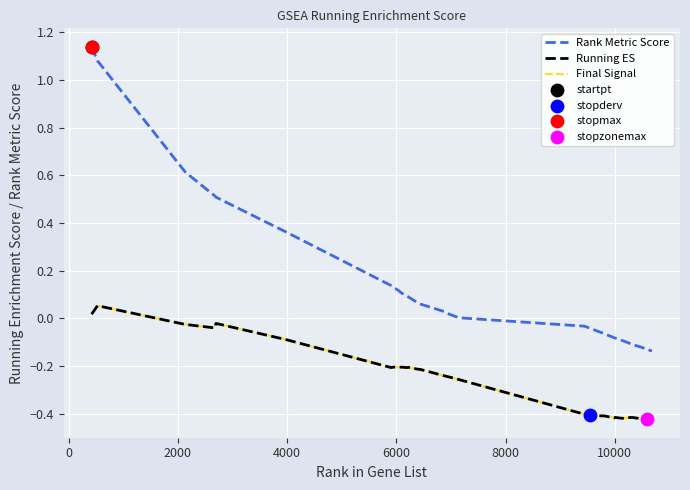

Does the chart have visible grid lines?

Yes